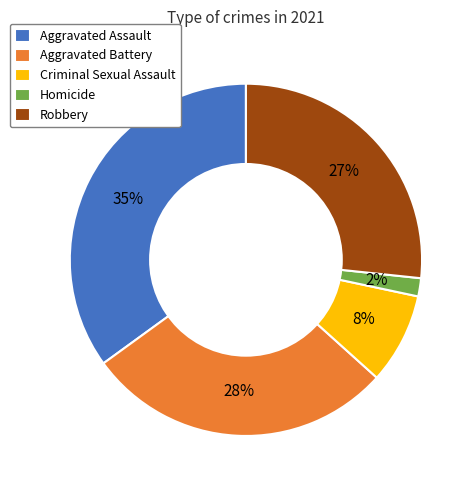

Is there any slice that represents more than half of the pie?

No